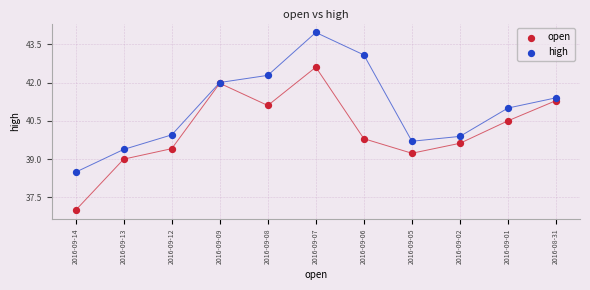

Which series has the widest spread of Y values?

open